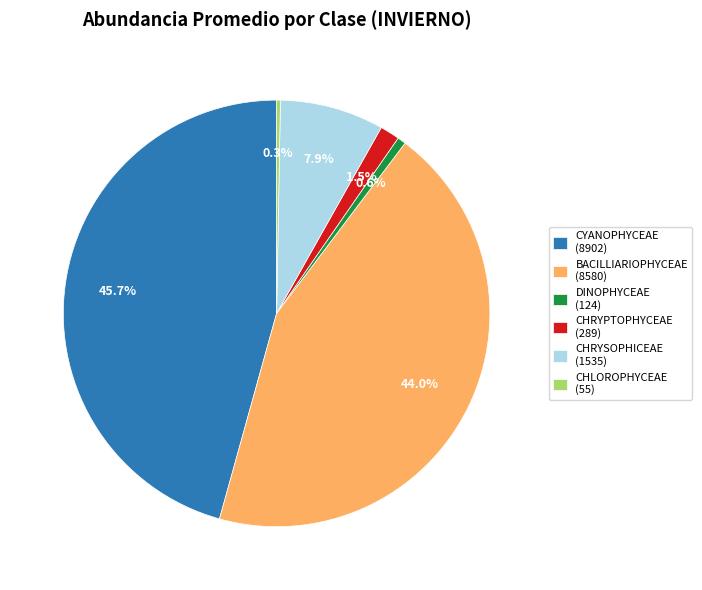

True or false: CHLOROPHYCEAE accounts for 0% of the total.

True